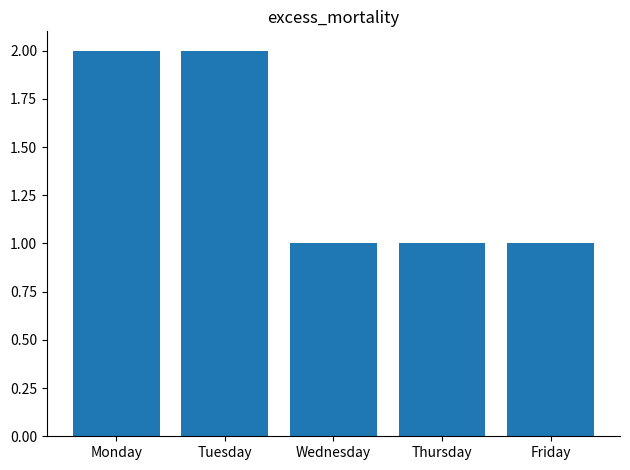

The chart shows a value of 1 at Wednesday. True or false?

True